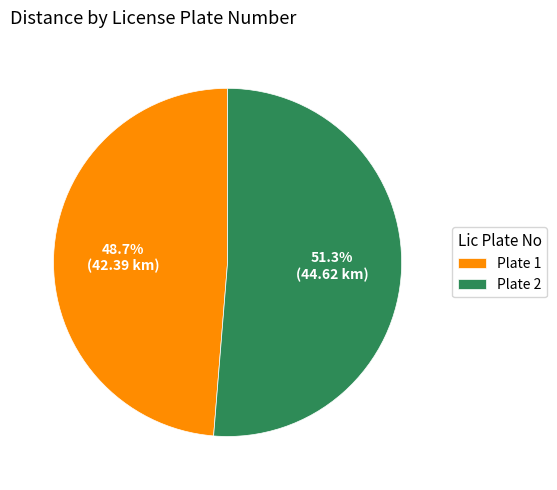

Which slice is the smallest?

Plate 1